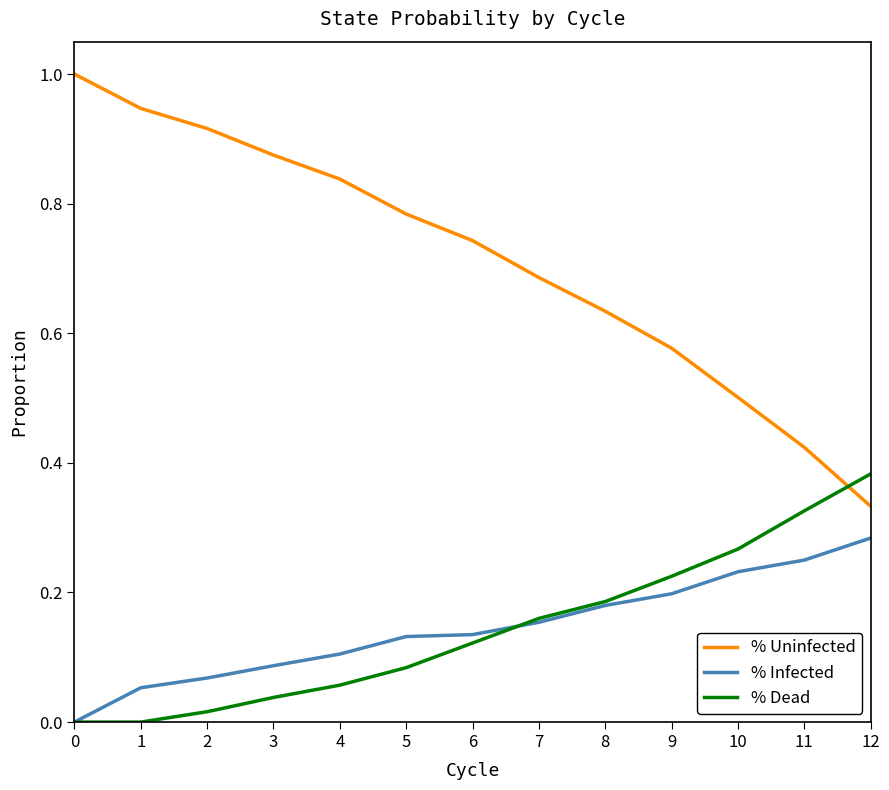

What is the maximum value for % Uninfected?

1.0